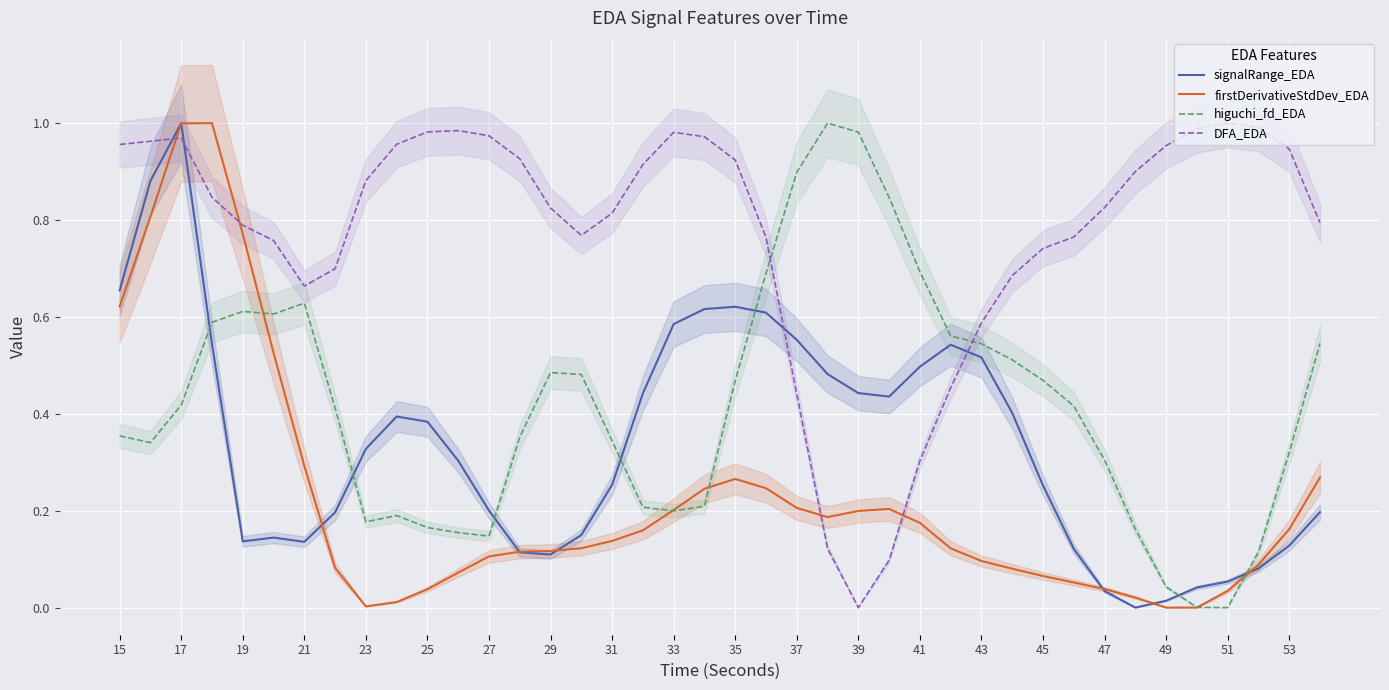

True or false: DFA_EDA has a value of 0.6 at 39.

False